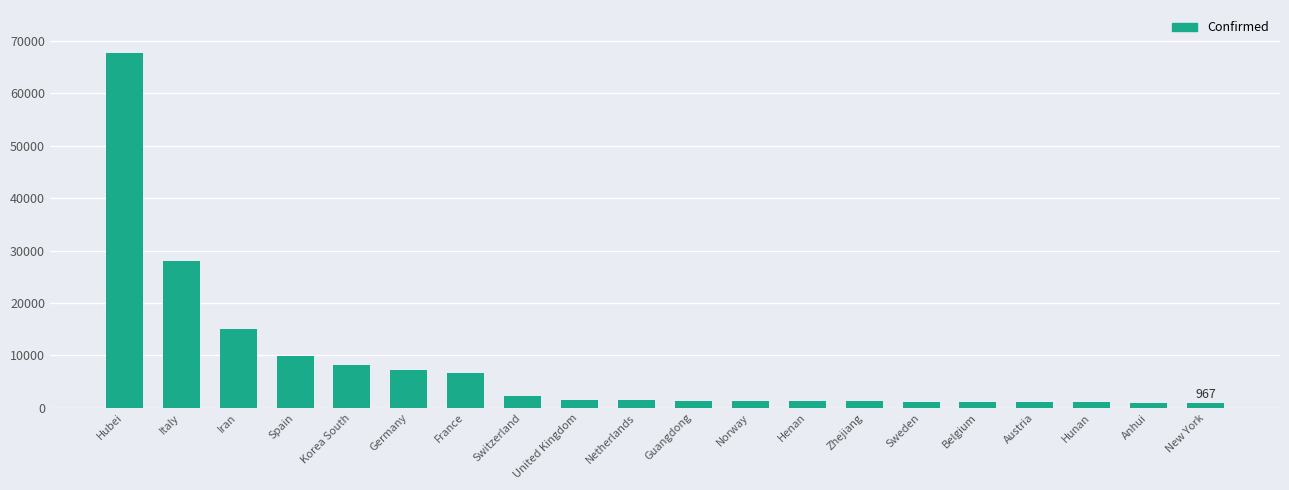

What is the label of the 15th bar from the right?

Germany